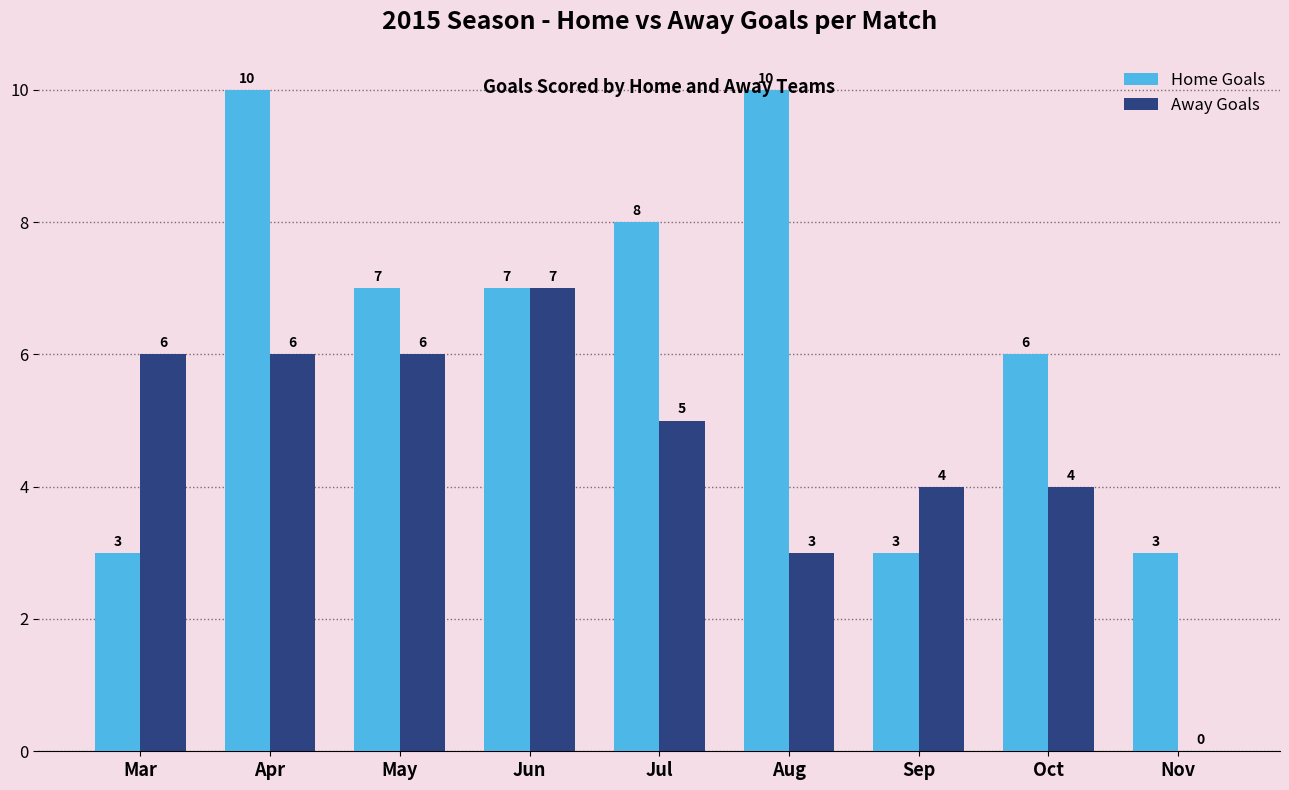

What is the average value of the Home Goals series?

6